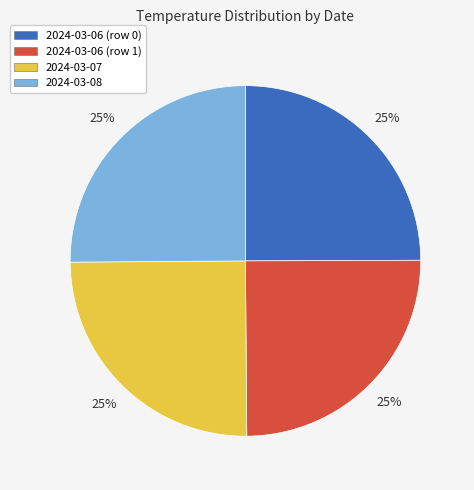

Is it true that 2024-03-07 is 37% of the pie?

False